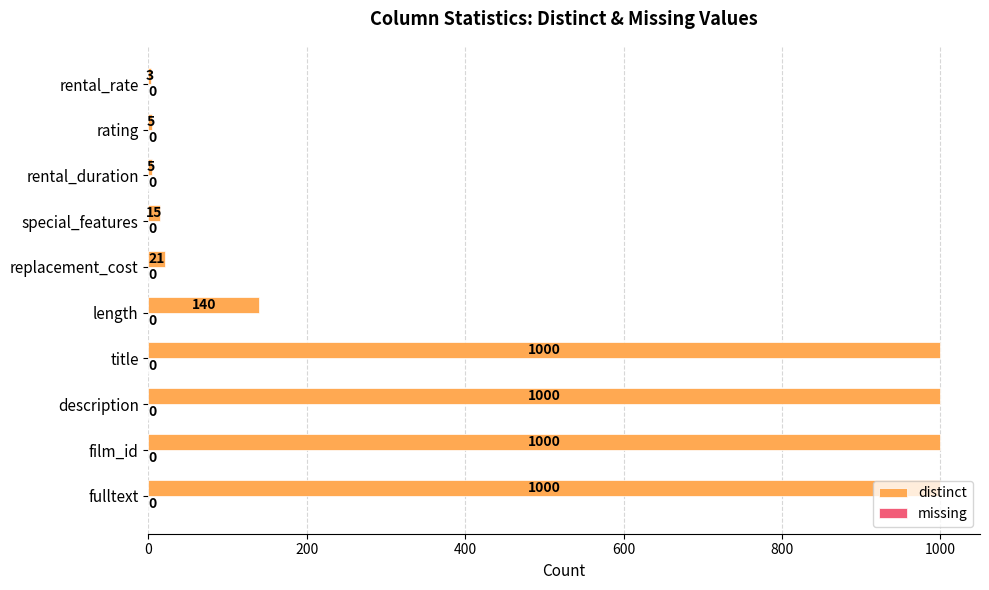

What is the sum of the values at rating and fulltext?

1005